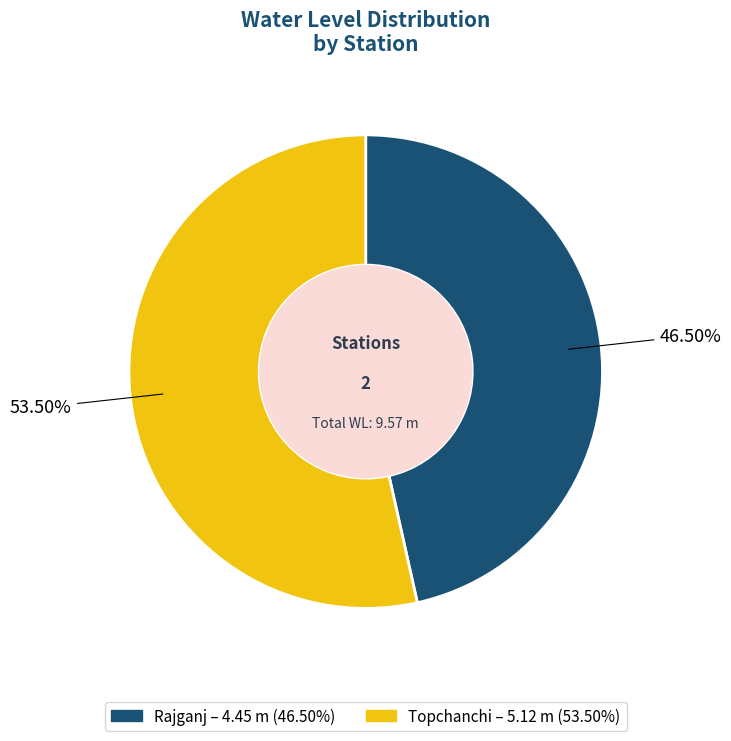

How many slices are in this pie chart?

2